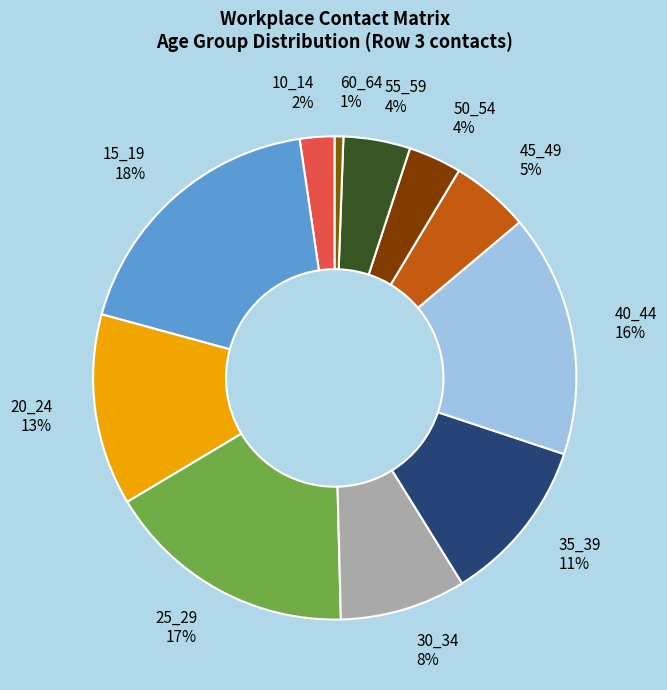

To the nearest percent, what portion does 30_34 represent?

8%